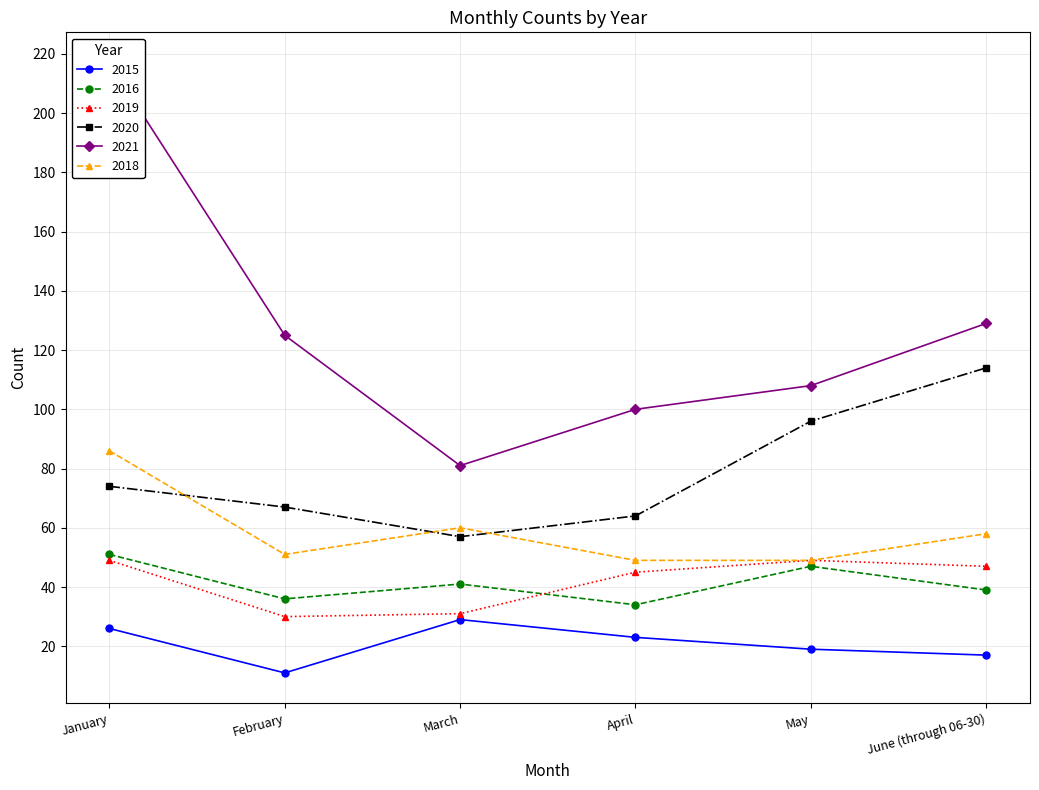

At how many categories does at least one series exceed 48?

6